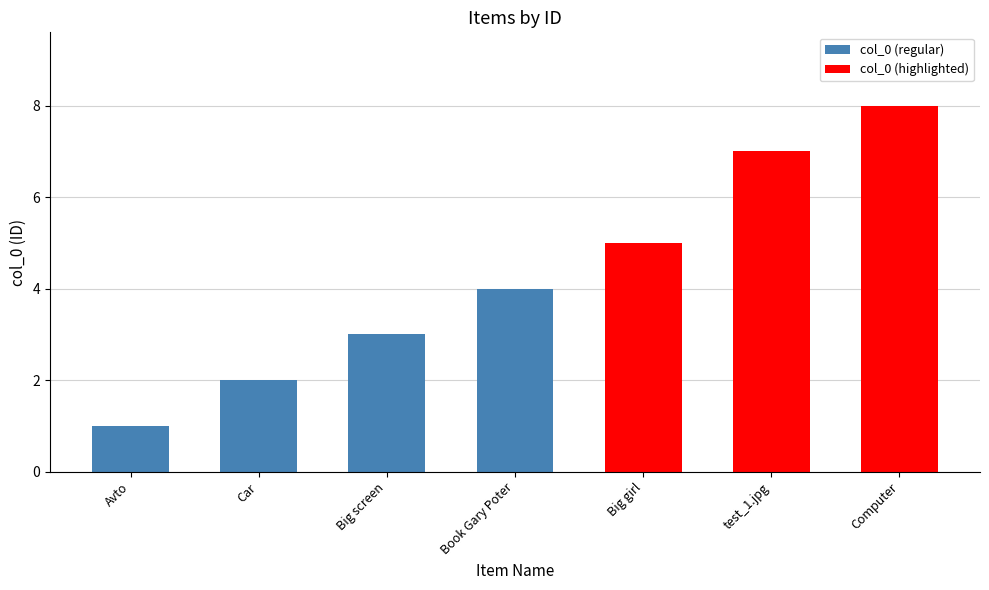

Are the bars grouped side by side (vs. stacked)?

No